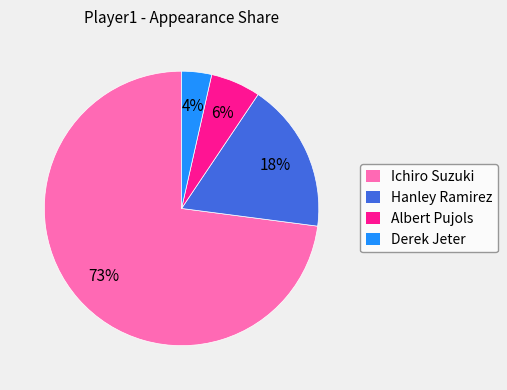

How many slices are in this pie chart?

4